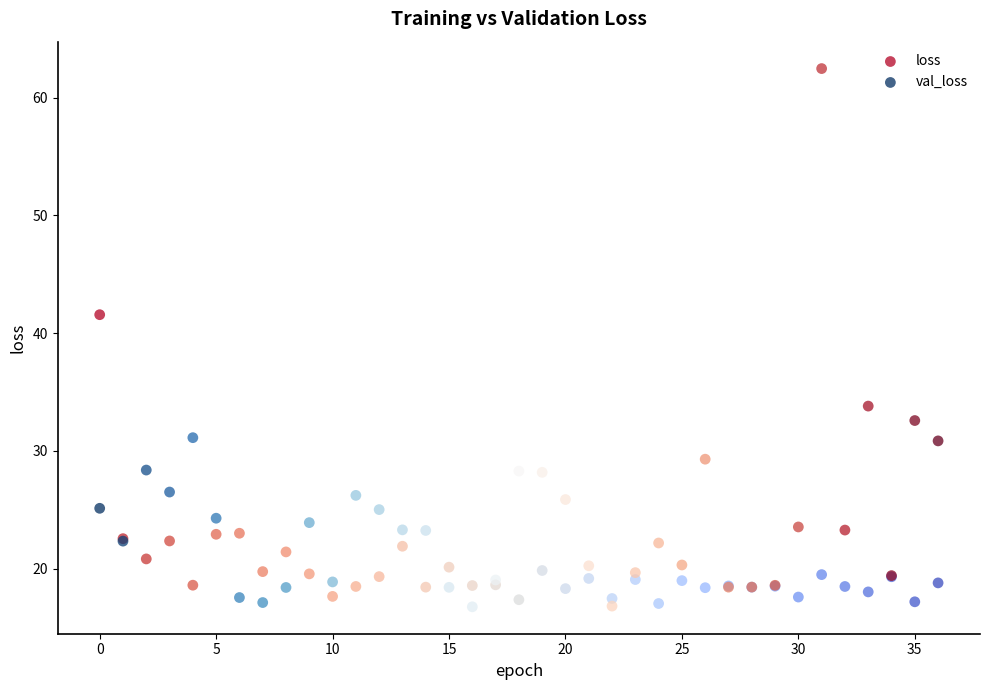

Which series has the widest spread of Y values?

val_loss